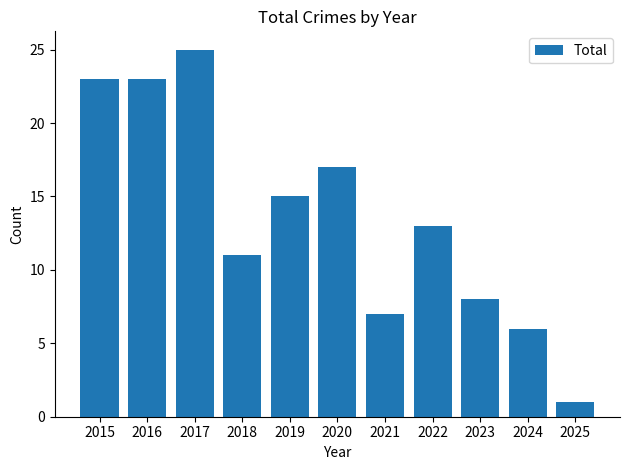

Where is the data nearest to the value 13?

2022